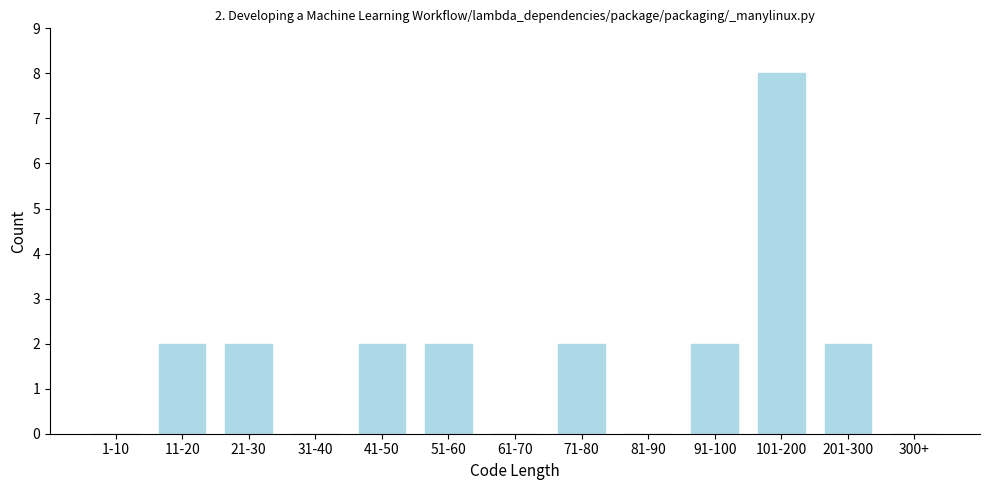

Reading right to left, what are all the values shown in this chart?

300+=0	201-300=2	101-200=8	91-100=2	81-90=0	71-80=2	61-70=0	51-60=2	41-50=2	31-40=0	21-30=2	11-20=2	1-10=0